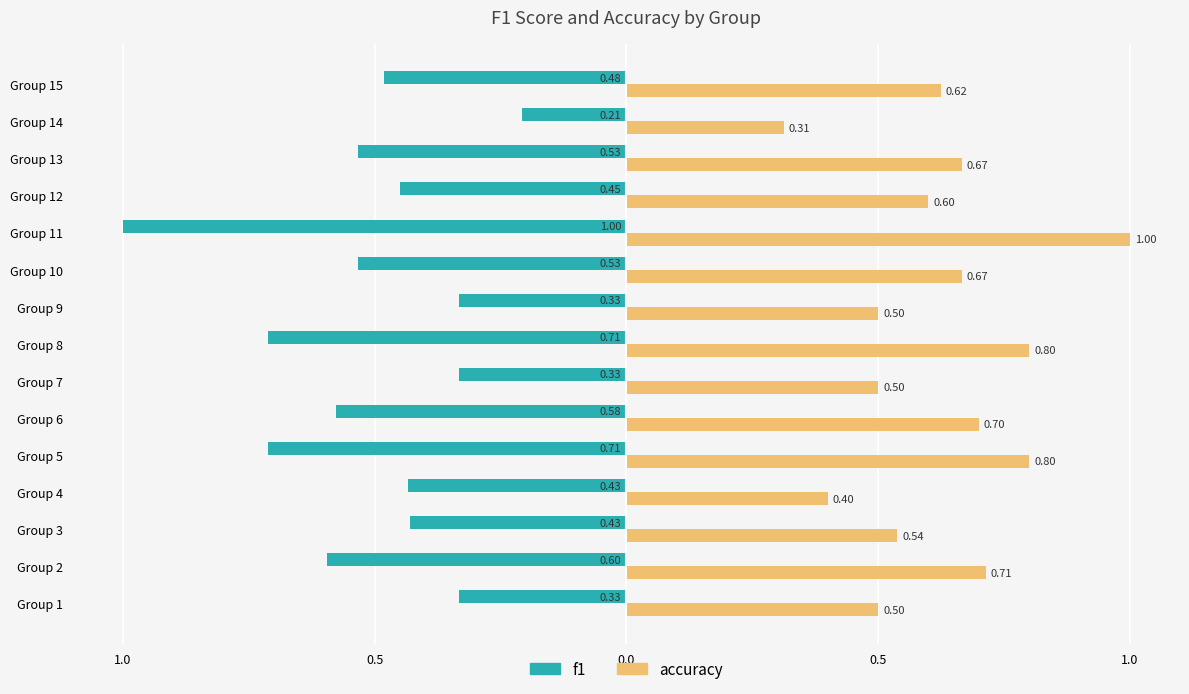

What are all the series names shown in the legend?

f1, accuracy